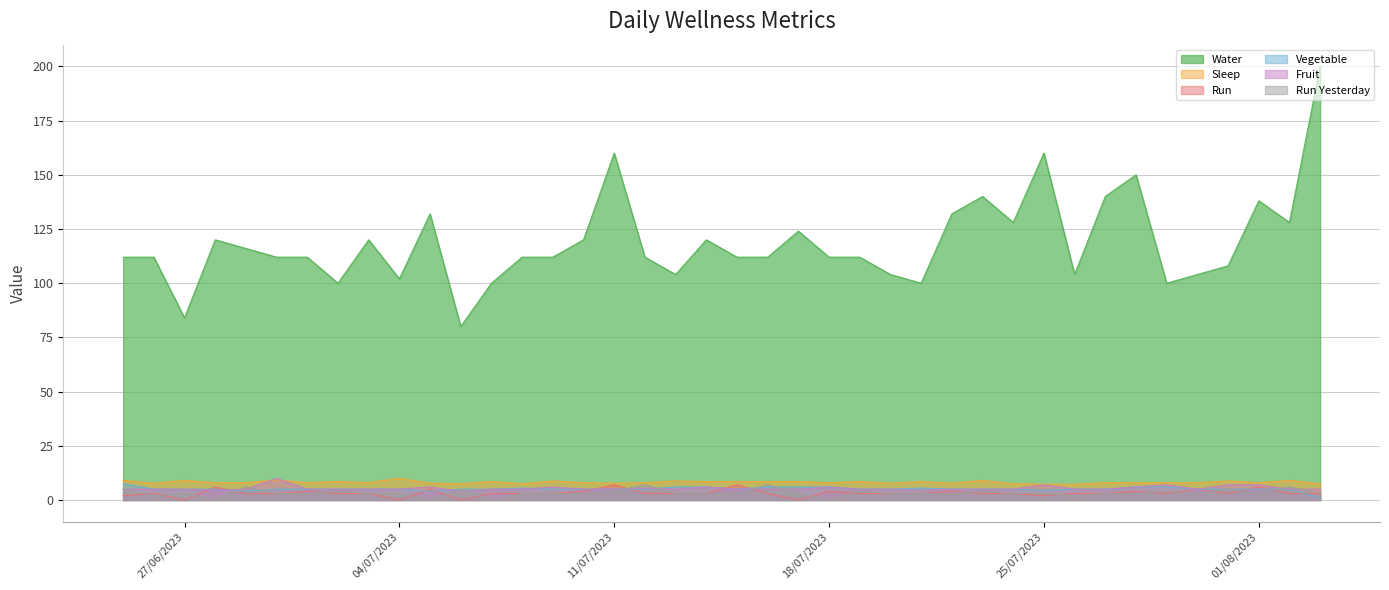

What is the highest value of the Fruit series?

10.0